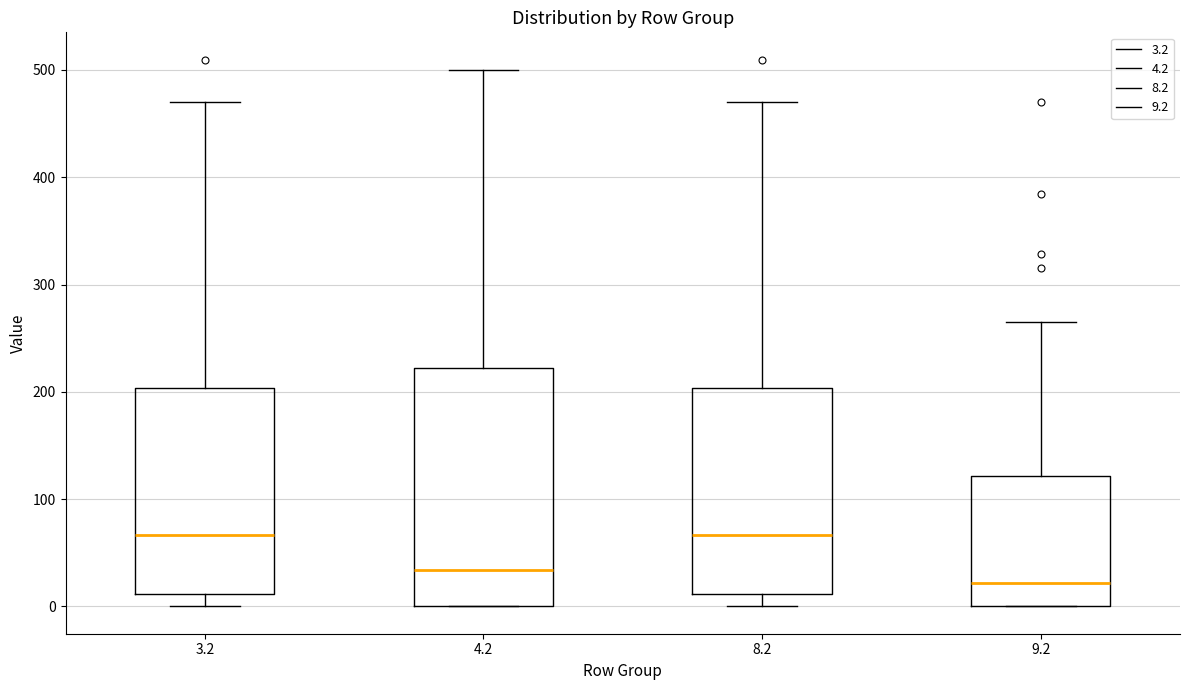

Reading left to right, read every box against the y-axis: the position of its median line, the range the box covers, and the ends of its whiskers. The values are not printed on the chart, so give them approximately, as read against the axis.

3.2: median 70, box 10 to 200, whiskers 0 to 470
4.2: median 30, box 0 to 220, whiskers 0 to 500
8.2: median 70, box 10 to 200, whiskers 0 to 470
9.2: median 20, box 0 to 120, whiskers 0 to 260